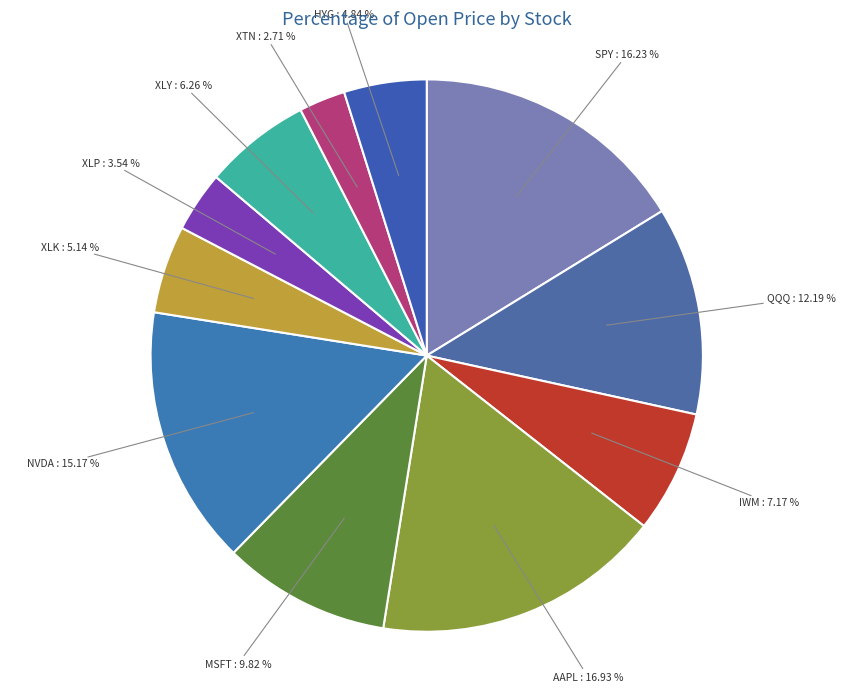

To the nearest percent, what is the difference between the SPY and XLK slice percentages?

11%